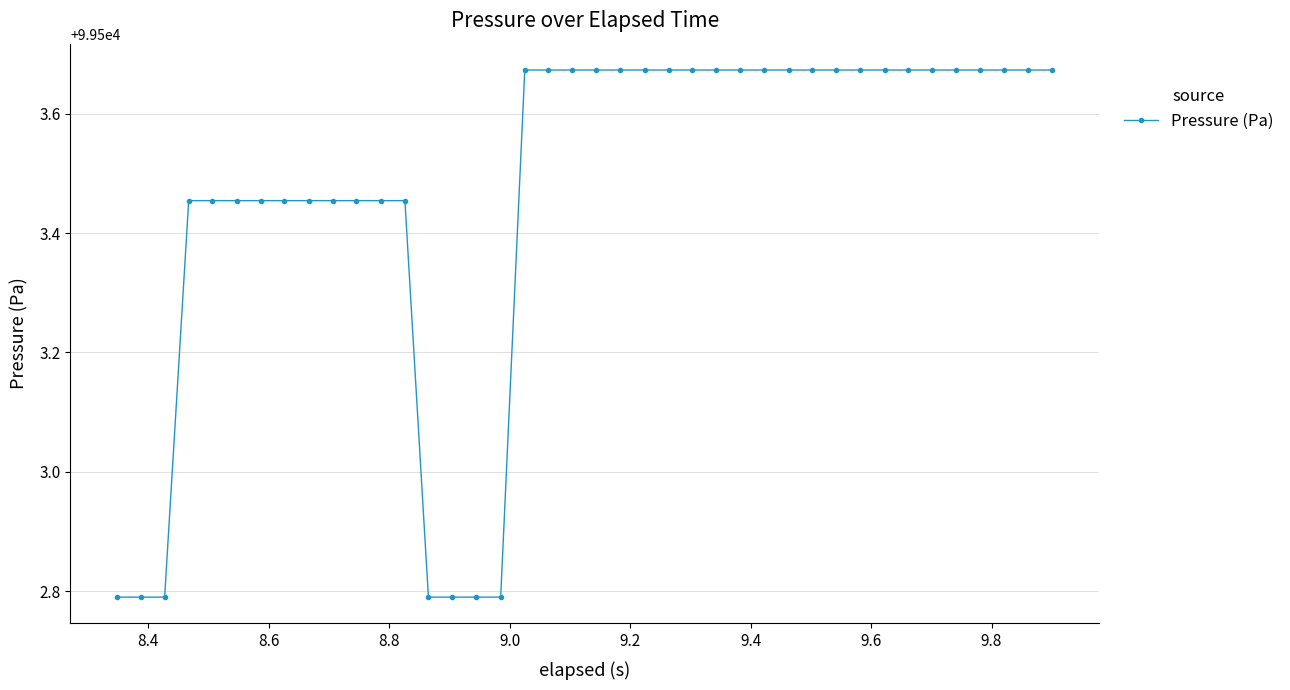

What is the difference between the maximum and minimum values?

0.9